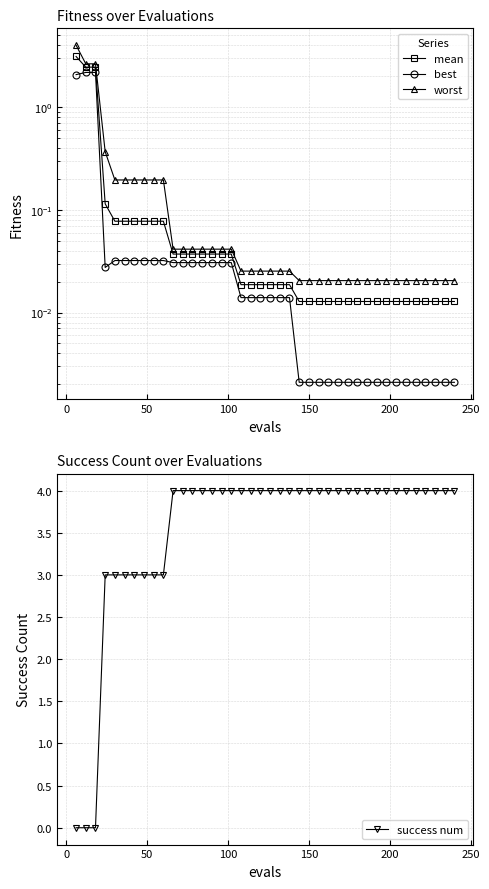

What is the average value of the worst series?

0.3